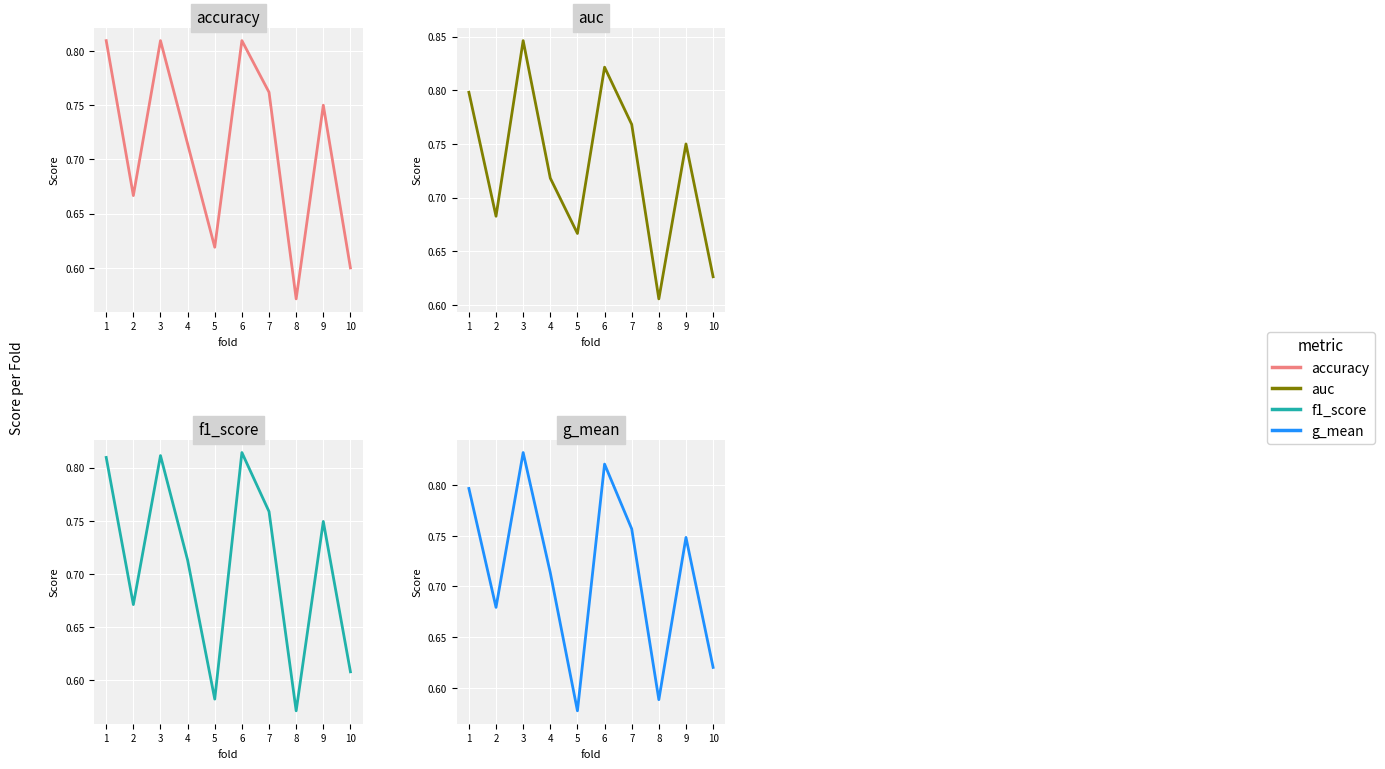

Reading right to left, extract all data points from this chart.

accuracy: 10=0.6	9=0.8	8=0.6	7=0.8	6=0.8	5=0.6	4=0.7	3=0.8	2=0.7	1=0.8
auc: 10=0.6	9=0.8	8=0.6	7=0.8	6=0.8	5=0.7	4=0.7	3=0.8	2=0.7	1=0.8
f1_score: 10=0.6	9=0.7	8=0.6	7=0.8	6=0.8	5=0.6	4=0.7	3=0.8	2=0.7	1=0.8
g_mean: 10=0.6	9=0.7	8=0.6	7=0.8	6=0.8	5=0.6	4=0.7	3=0.8	2=0.7	1=0.8